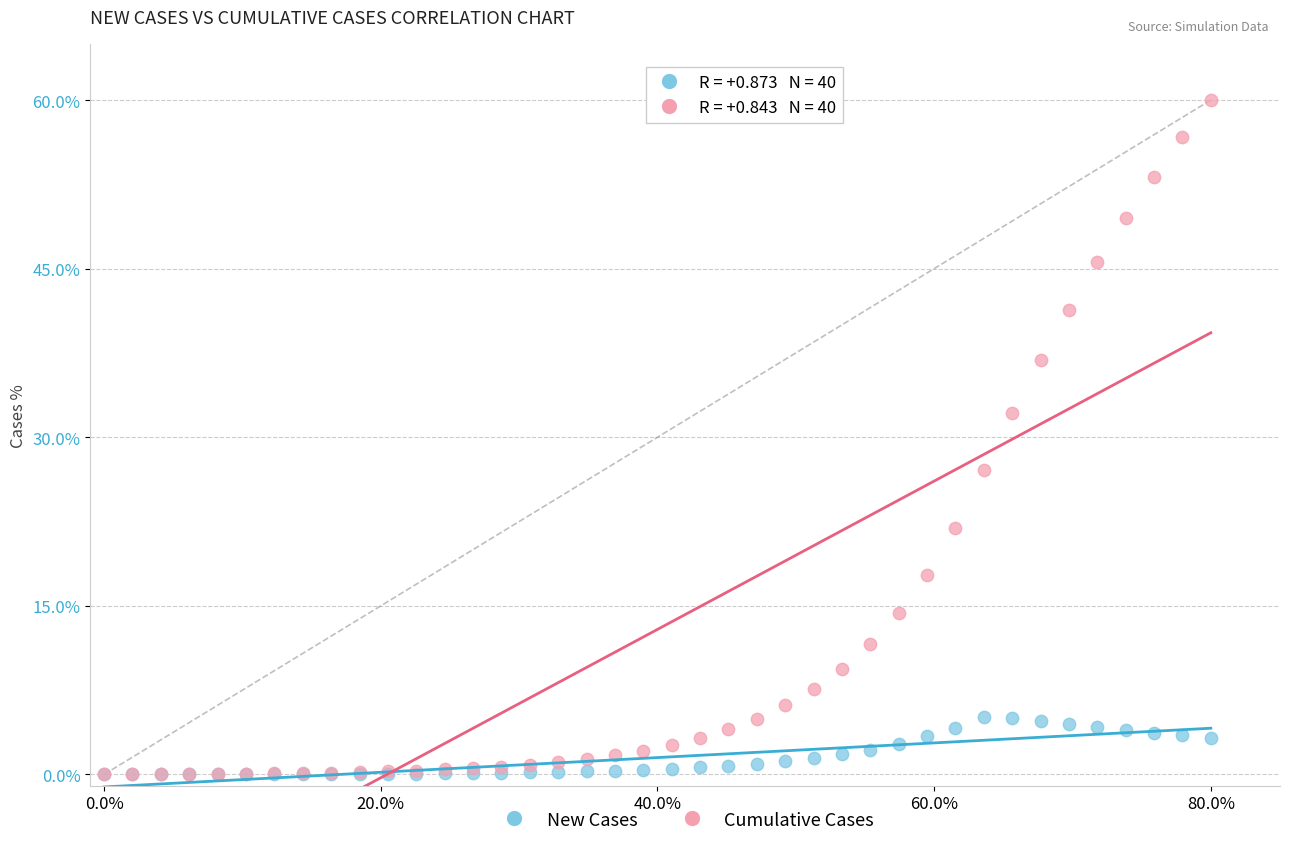

In the Cumulative Cases series, what Y value is closest to 30?

32.1